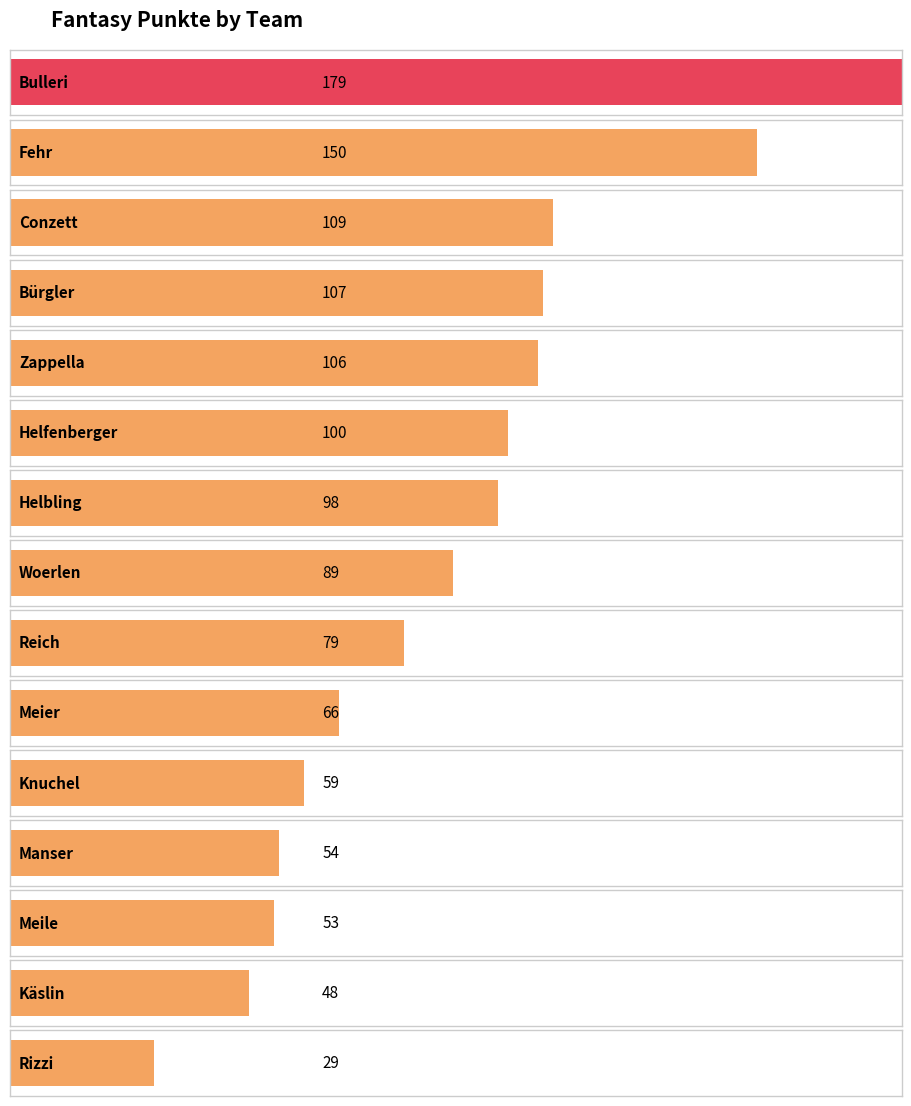

Reading left to right, transcribe all the data shown in this chart.

Bulleri=179	Fehr=150	Conzett=109	Bürgler=107	Zappella=106	Helfenberger=100	Helbling=98	Woerlen=89	Reich=79	Meier=66	Knuchel=59	Manser=54	Meile=53	Käslin=48	Rizzi=29